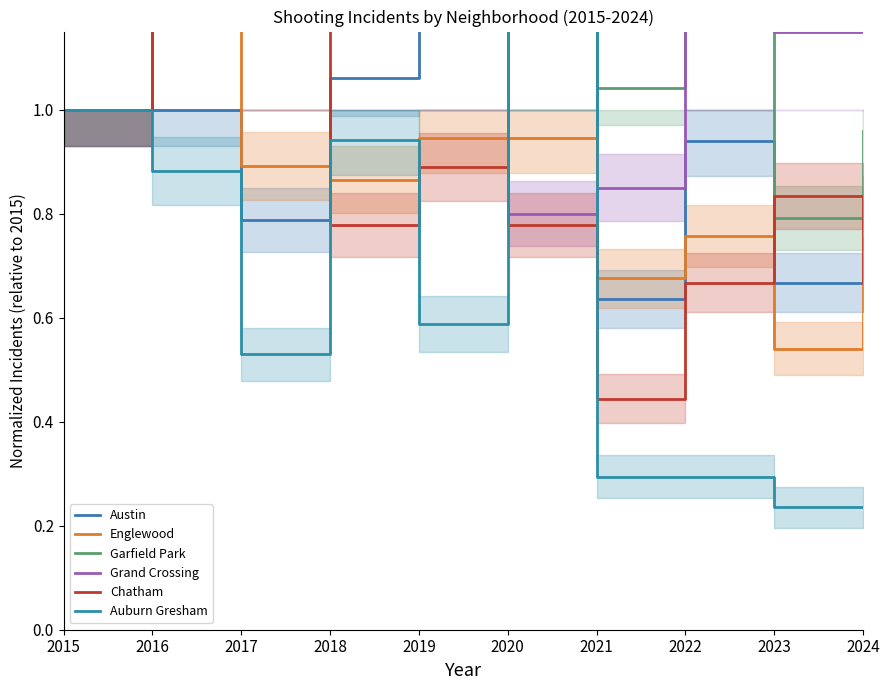

Read the Auburn Gresham value at 2015.

1.0